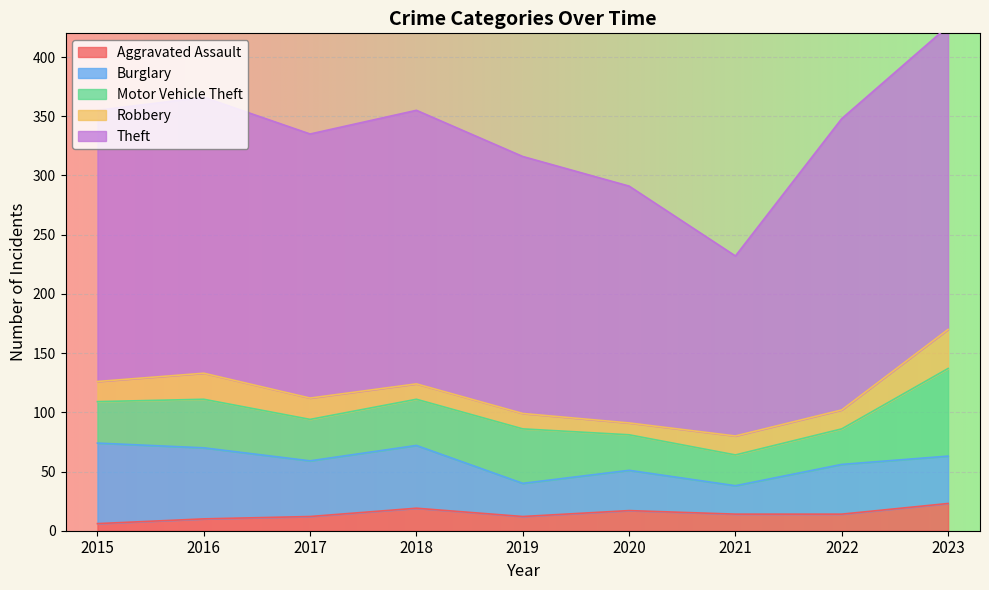

What is the highest value of the Robbery series?

33